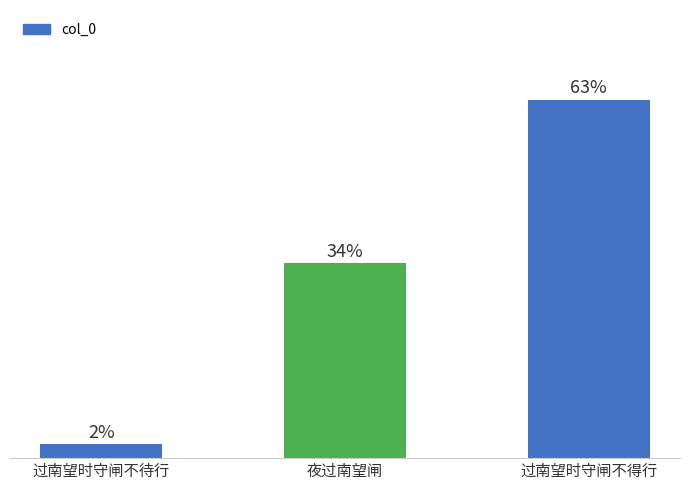

What is the approximate value at 过南望时守闸不得行?

63.2